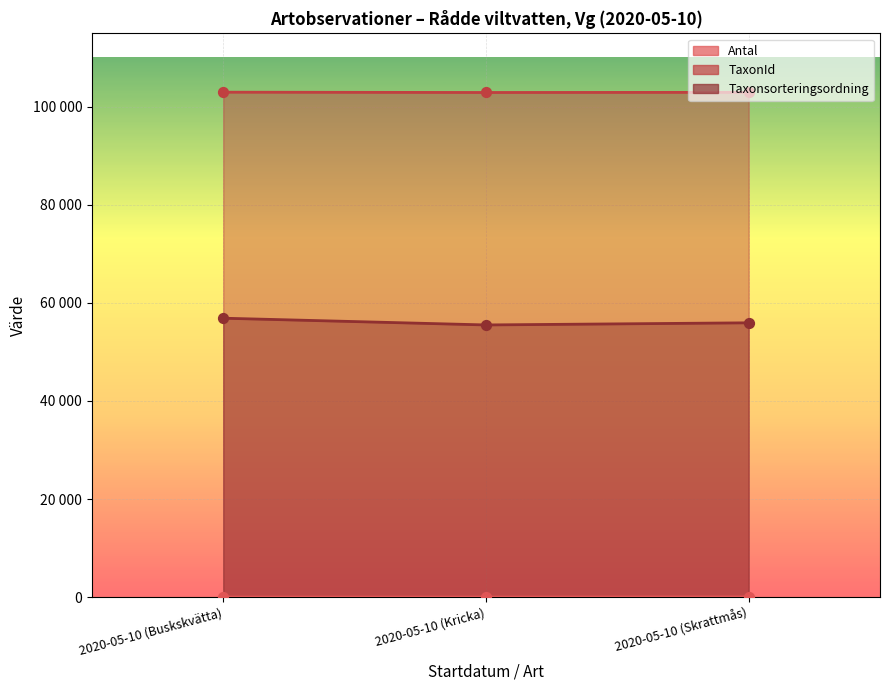

What are all the series names shown in the legend?

Antal, TaxonId, Taxonsorteringsordning